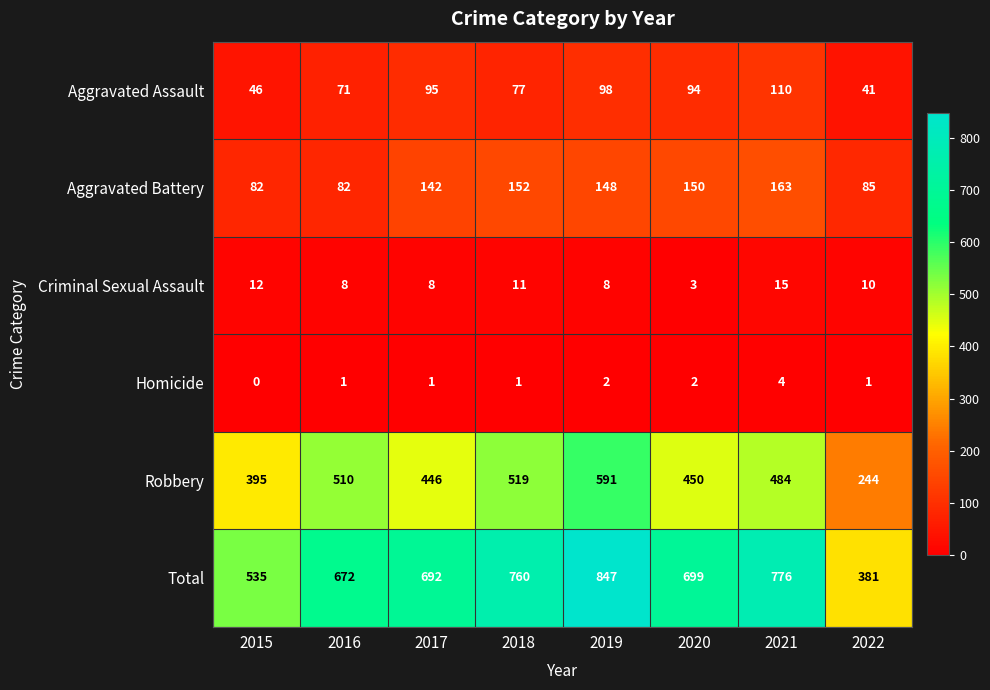

What is the difference between the highest and lowest values at 2022?

380